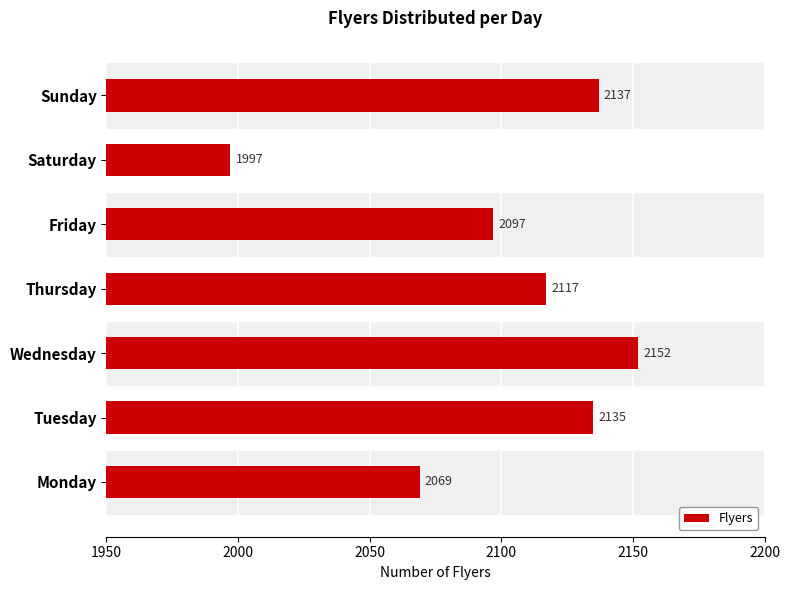

What is the difference between the maximum and second lowest values?

83